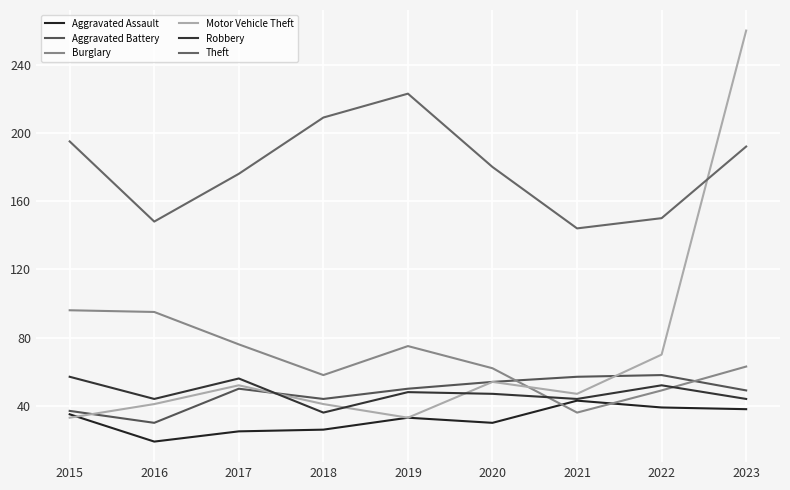

Does the chart display data point markers on the line(s)?

No